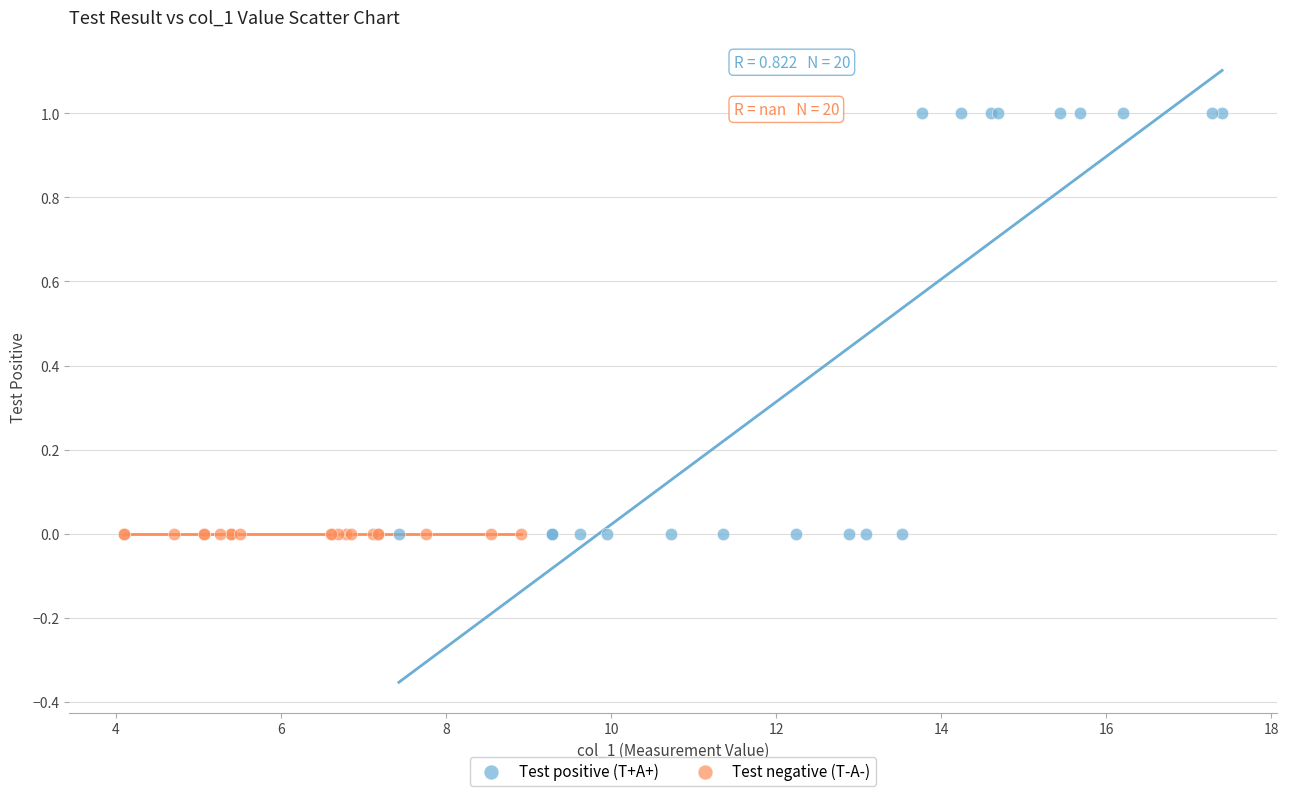

Which series reaches the maximum Y coordinate?

Test positive (T+A+)